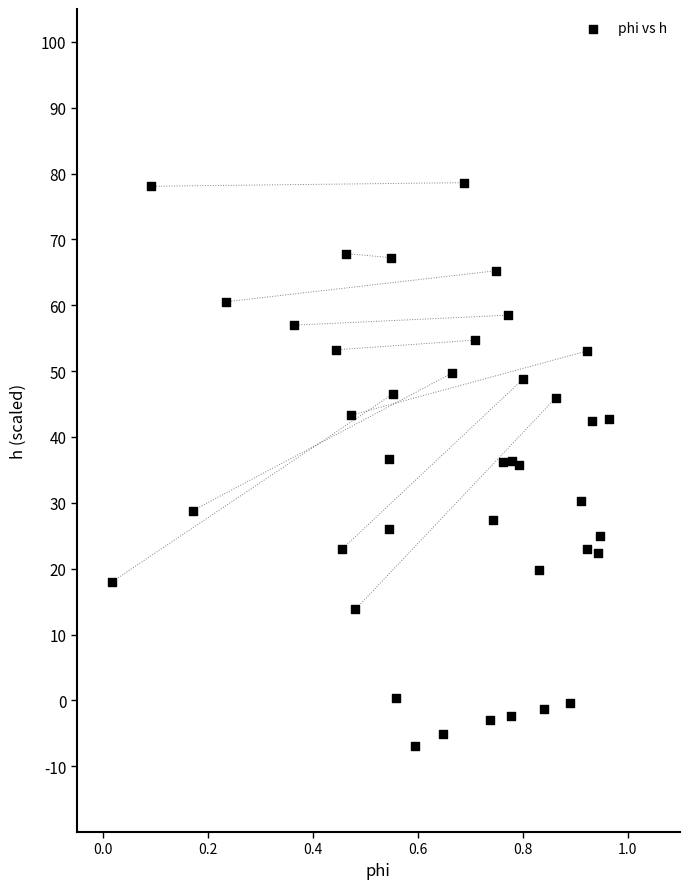

What is the range of Y values (max minus min)?

85.6